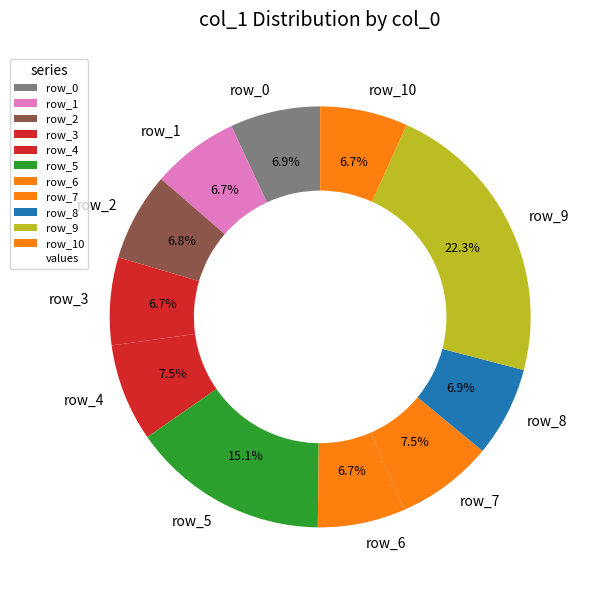

What is the largest slice in the pie chart?

row_9